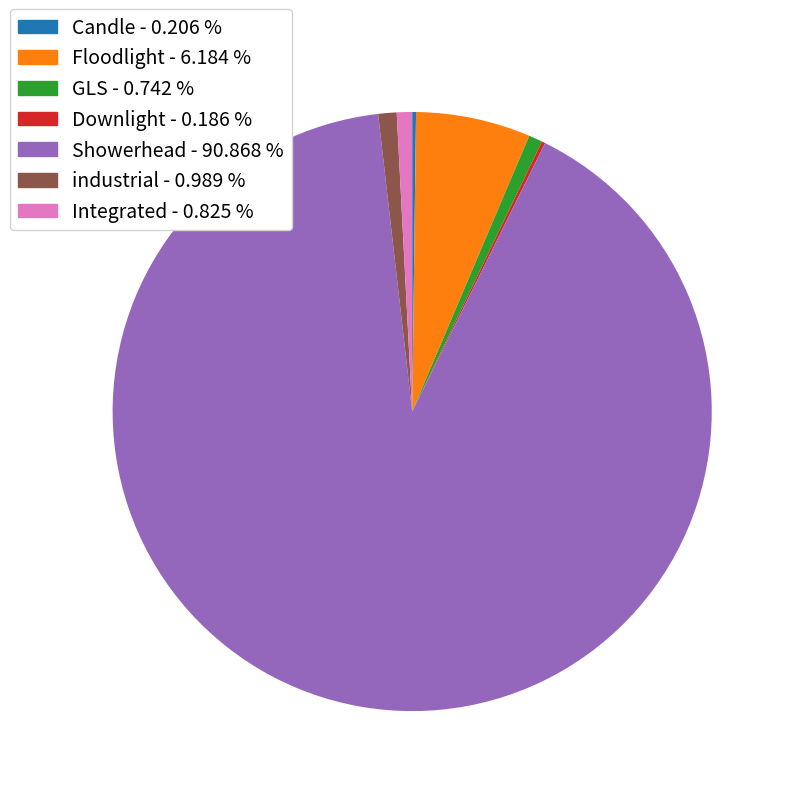

Which has a higher value, industrial or Floodlight?

Floodlight